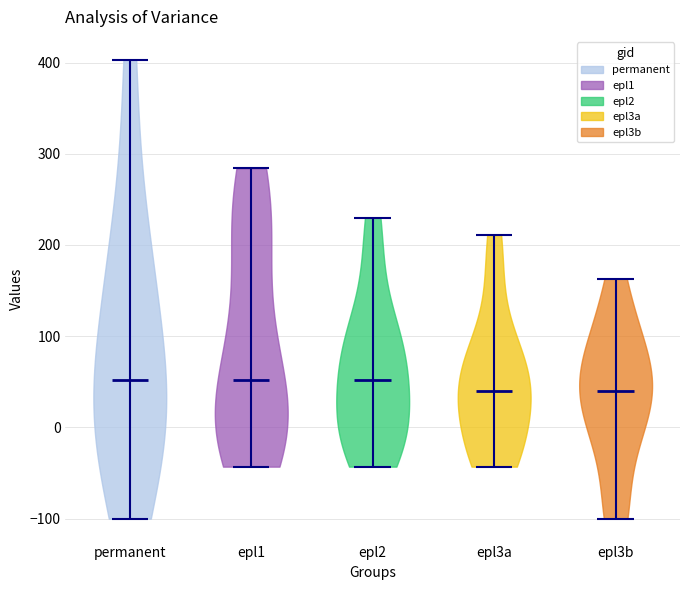

Reading left to right, read every violin against the y-axis: where its median line is, and the lowest and highest points it reaches. The values are not printed on the chart, so give them approximately, as read against the axis.

permanent: median line 50, lowest point -100, highest point 400
epl1: median line 50, lowest point -40, highest point 280
epl2: median line 50, lowest point -40, highest point 230
epl3a: median line 40, lowest point -40, highest point 210
epl3b: median line 40, lowest point -100, highest point 160